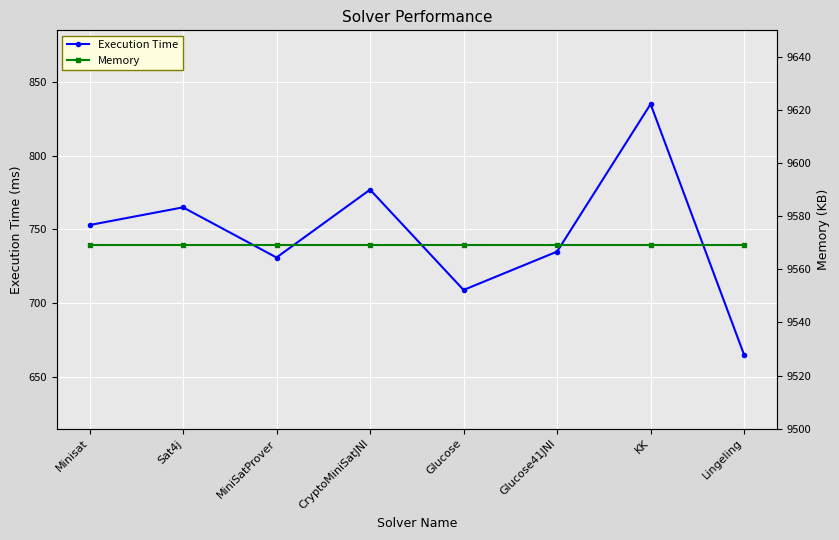

Which series has the largest total across all categories?

Memory